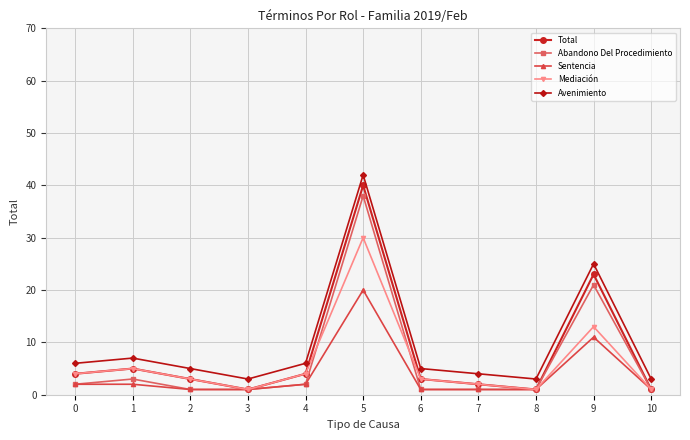

Is the value of Mediación at 3 greater than the value of Sentencia at 9?

No